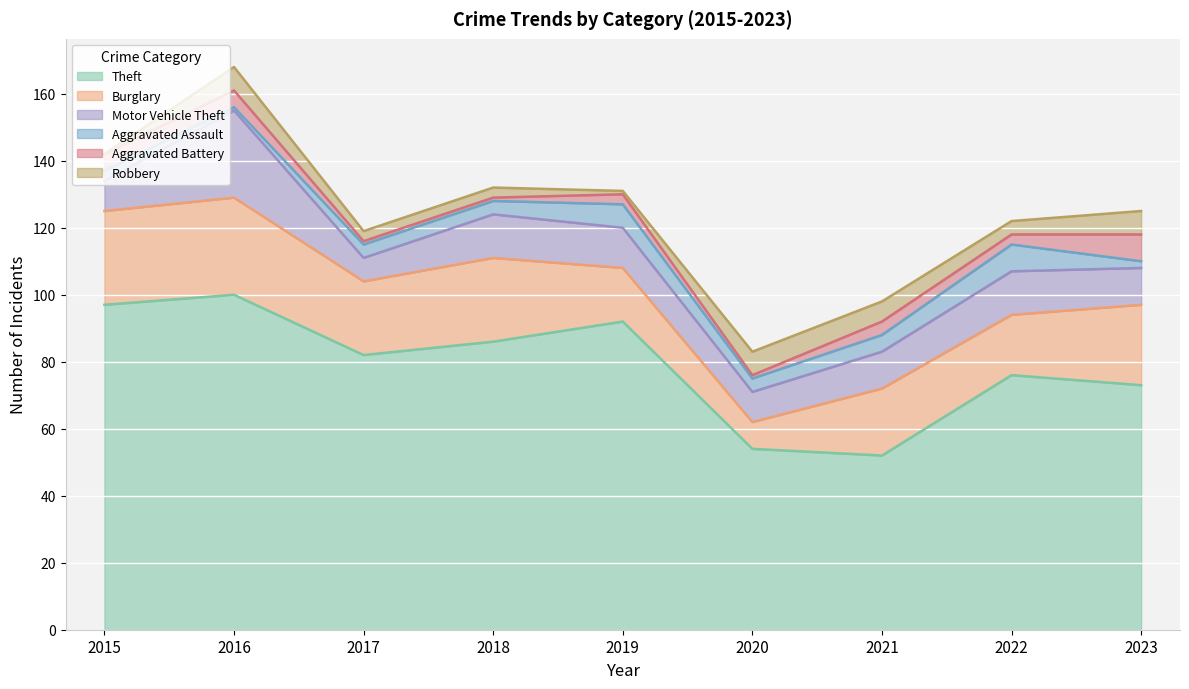

Between 2023 and 2020, which is larger?

2023